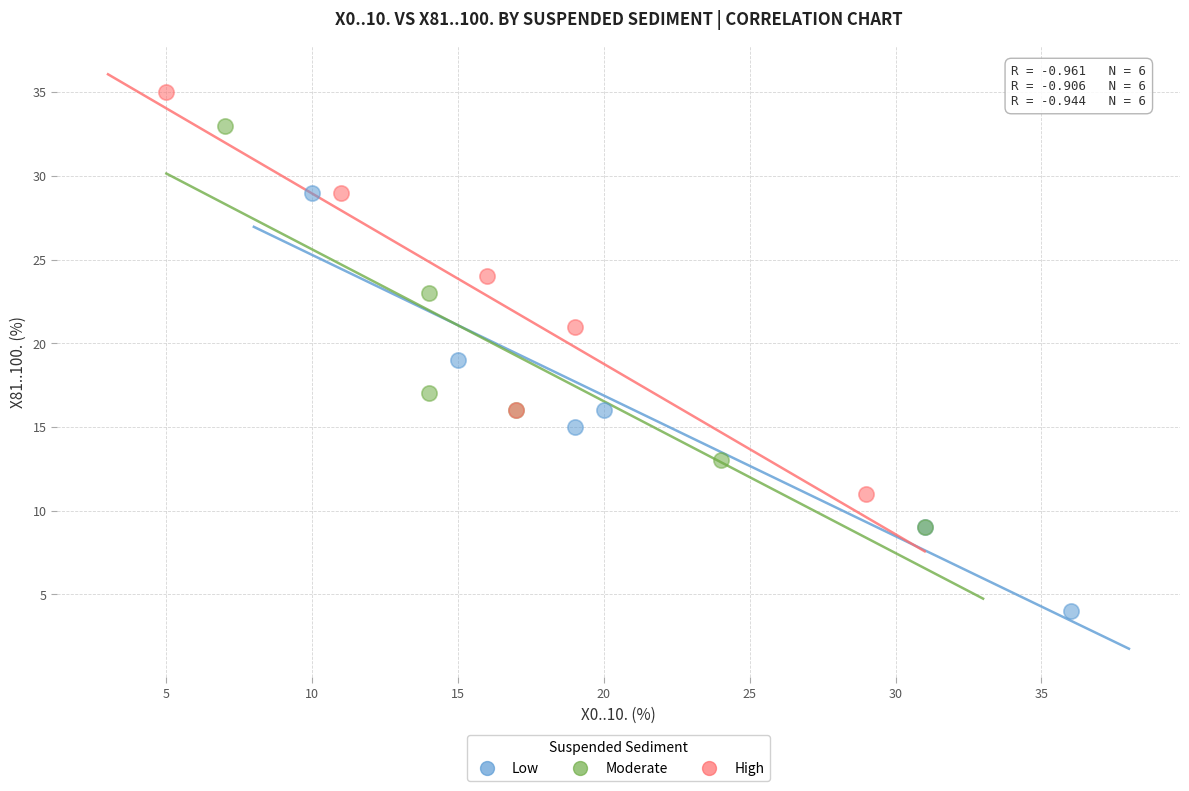

What are all the series names shown in the legend?

Low, Moderate, High